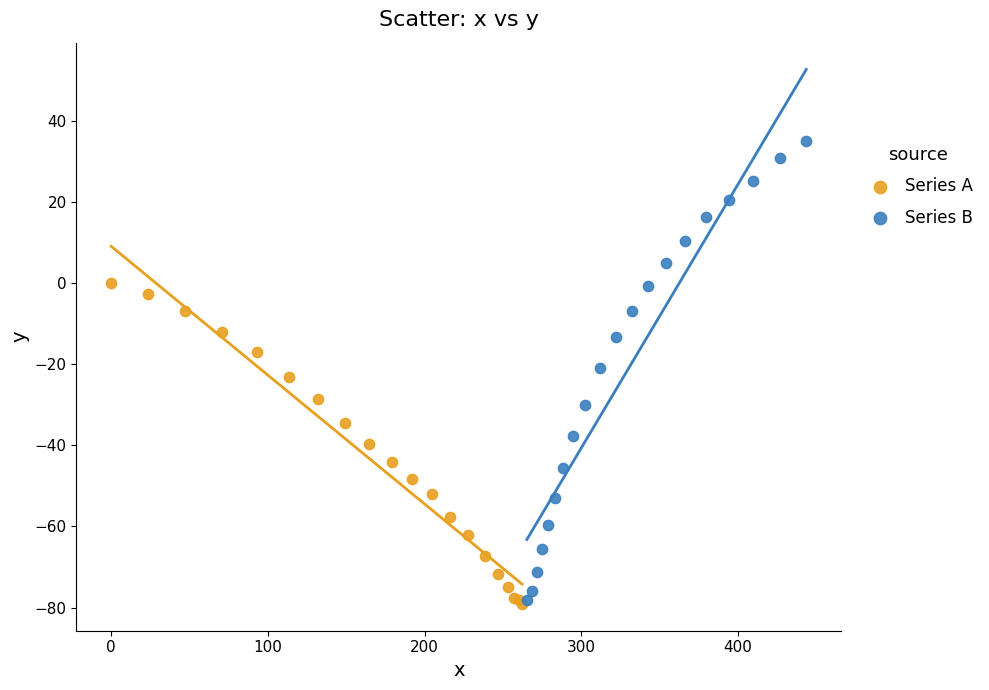

Which series contains the highest Y value?

Series B